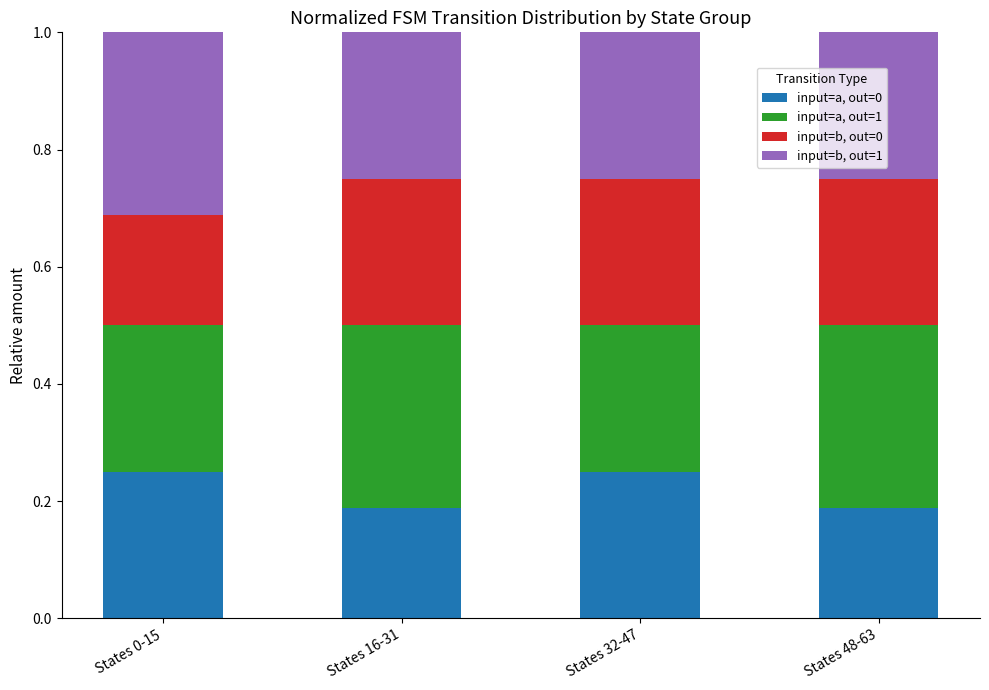

What is the total value across all series at States 48-63?

1.0